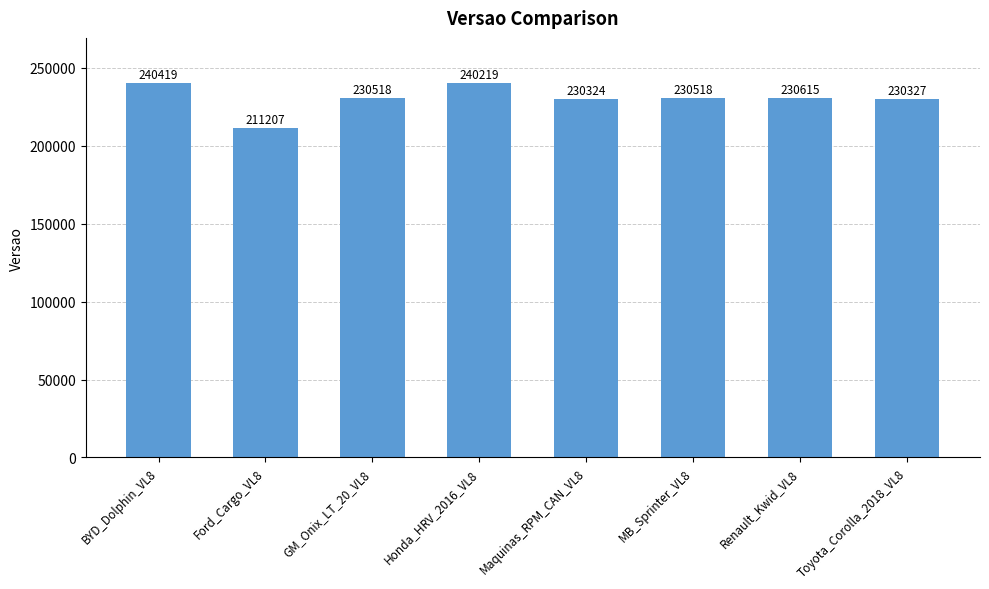

The value at GM_Onix_LT_20_VL8 is 160533. True or false?

False